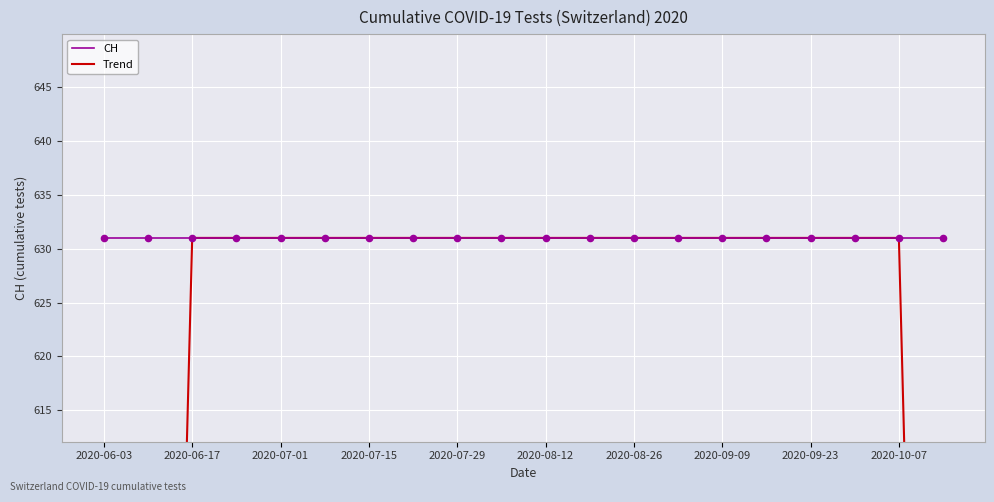

At how many categories does at least one series exceed 534?

20